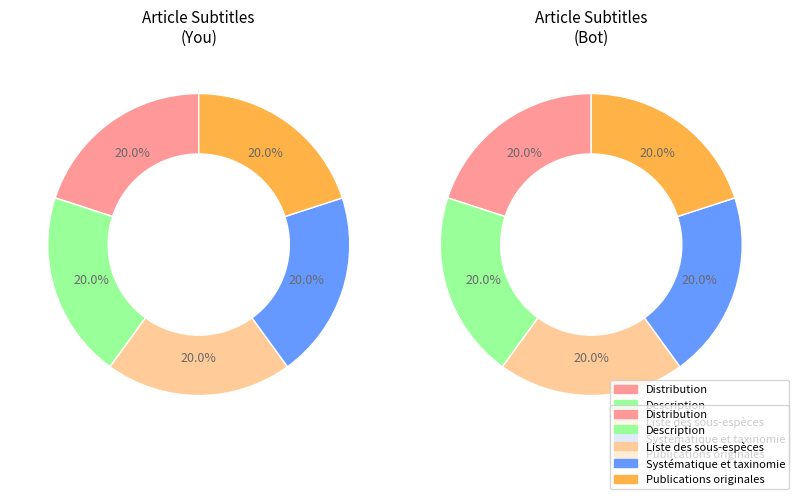

Which category has the biggest portion of the pie?

Distribution